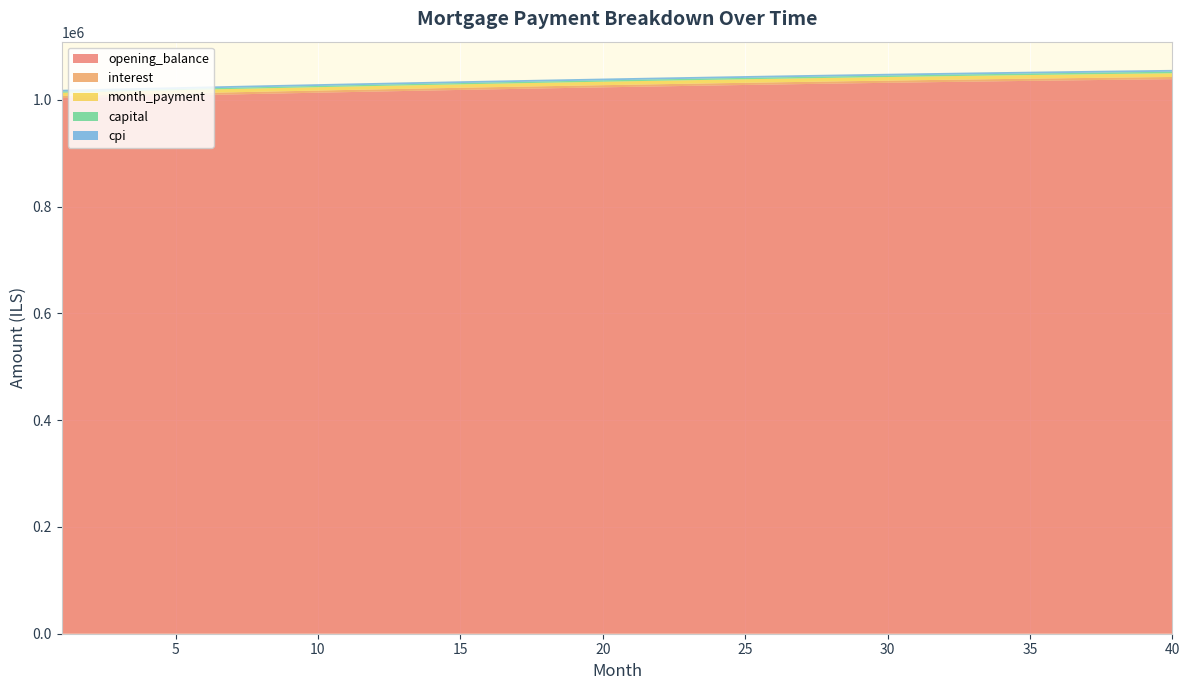

Reading right to left, what are all the values shown in this chart?

opening_balance: 40=1038821.0	39=1038219.7	38=1037599.8	37=1036961.3	36=1036304.7	35=1035630.0	34=1034937.4	33=1034227.3	32=1033499.7	31=1032754.9	30=1031993.0	29=1031214.4	28=1030419.1	27=1029607.3	26=1028779.4	25=1027935.4	24=1027075.5	23=1026199.9	22=1025308.9	21=1024402.5	20=1023481.1	19=1022544.7	18=1021593.5	17=1020627.8	16=1019647.7	15=1018653.3	14=1017644.9	13=1016622.6	12=1015586.6	11=1014537.0	10=1013474.1	9=1012398.0	8=1011308.9	7=1010206.8	6=1009092.1	5=1007964.8	4=1006825.2	3=1005673.2	2=1004509.2	1=1003333.3
interest: 40=4112.0	39=4109.6	38=4107.2	37=4104.6	36=4102.0	35=4099.4	34=4096.6	33=4093.8	32=4090.9	31=4088.0	30=4085.0	29=4081.9	28=4078.7	27=4075.5	26=4072.2	25=4068.9	24=4065.5	23=4062.0	22=4058.5	21=4054.9	20=4051.3	19=4047.6	18=4043.8	17=4040.0	16=4036.1	15=4032.2	14=4028.2	13=4024.1	12=4020.0	11=4015.9	10=4011.7	9=4007.4	8=4003.1	7=3998.7	6=3994.3	5=3989.9	4=3985.3	3=3980.8	2=3976.2	1=3971.5
month_payment: 40=6982.8	39=6959.6	38=6936.4	37=6913.4	36=6890.4	35=6867.5	34=6844.7	33=6822.0	32=6799.3	31=6776.7	30=6754.2	29=6731.8	28=6709.4	27=6687.1	26=6664.9	25=6642.8	24=6620.7	23=6598.7	22=6576.8	21=6554.9	20=6533.1	19=6511.4	18=6489.8	17=6468.2	16=6446.8	15=6425.3	14=6404.0	13=6382.7	12=6361.5	11=6340.4	10=6319.3	9=6298.3	8=6277.4	7=6256.5	6=6235.8	5=6215.0	4=6194.4	3=6173.8	2=6153.3	1=6132.9
capital: 40=2870.8	39=2849.9	38=2829.3	37=2808.8	36=2788.4	35=2768.2	34=2748.1	33=2728.2	32=2708.4	31=2688.7	30=2669.2	29=2649.9	28=2630.7	27=2611.6	26=2592.7	25=2573.8	24=2555.2	23=2536.7	22=2518.3	21=2500.0	20=2481.9	19=2463.9	18=2446.0	17=2428.3	16=2410.7	15=2393.2	14=2375.8	13=2358.6	12=2341.5	11=2324.5	10=2307.7	9=2290.9	8=2274.3	7=2257.8	6=2241.4	5=2225.2	4=2209.0	3=2193.0	2=2177.1	1=2161.3
cpi: 40=3453.2	39=3451.2	38=3449.2	37=3447.2	36=3445.1	35=3442.9	34=3440.6	33=3438.3	32=3436.0	31=3433.6	30=3431.1	29=3428.6	28=3426.0	27=3423.3	26=3420.6	25=3417.9	24=3415.1	23=3412.2	22=3409.3	21=3406.3	20=3403.3	19=3400.3	18=3397.2	17=3394.0	16=3390.8	15=3387.5	14=3384.2	13=3380.9	12=3377.5	11=3374.0	10=3370.6	9=3367.0	8=3363.4	7=3359.8	6=3356.2	5=3352.5	4=3348.7	3=3344.9	2=3341.1	1=3337.2